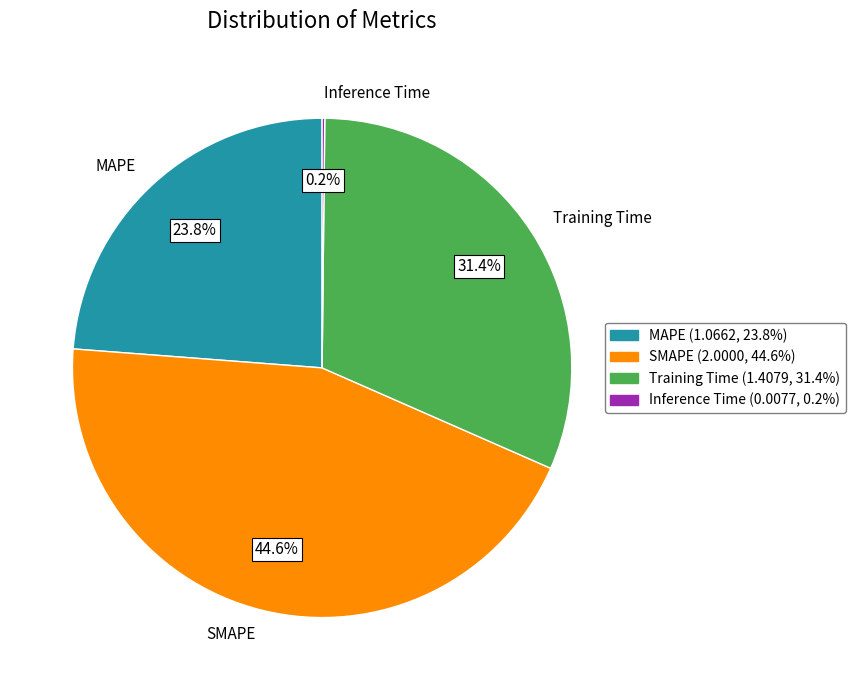

Approximately how many times larger is the value at SMAPE compared to MAPE?

1.9